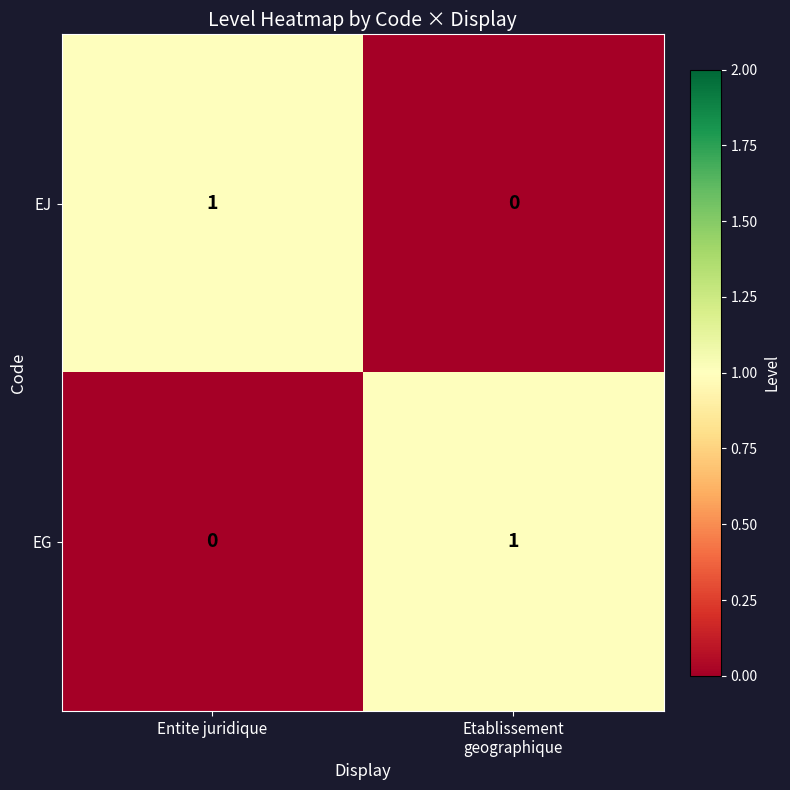

How many values in EG are above zero?

1